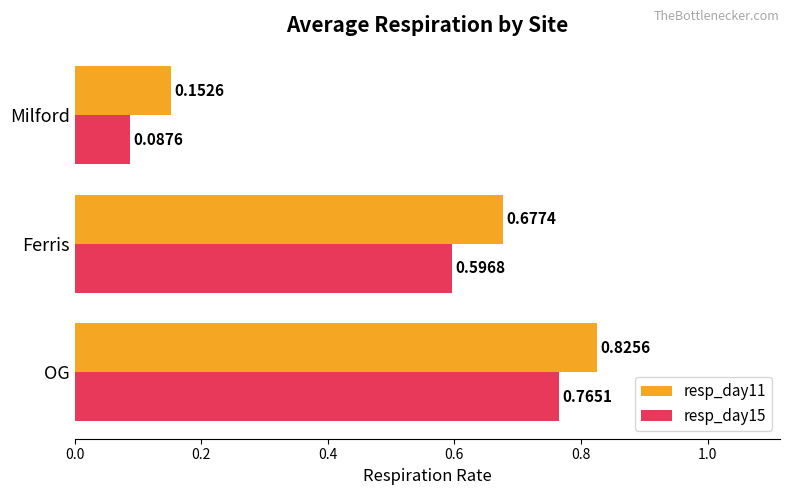

Where is resp_day11 nearest to the value 0?

Milford